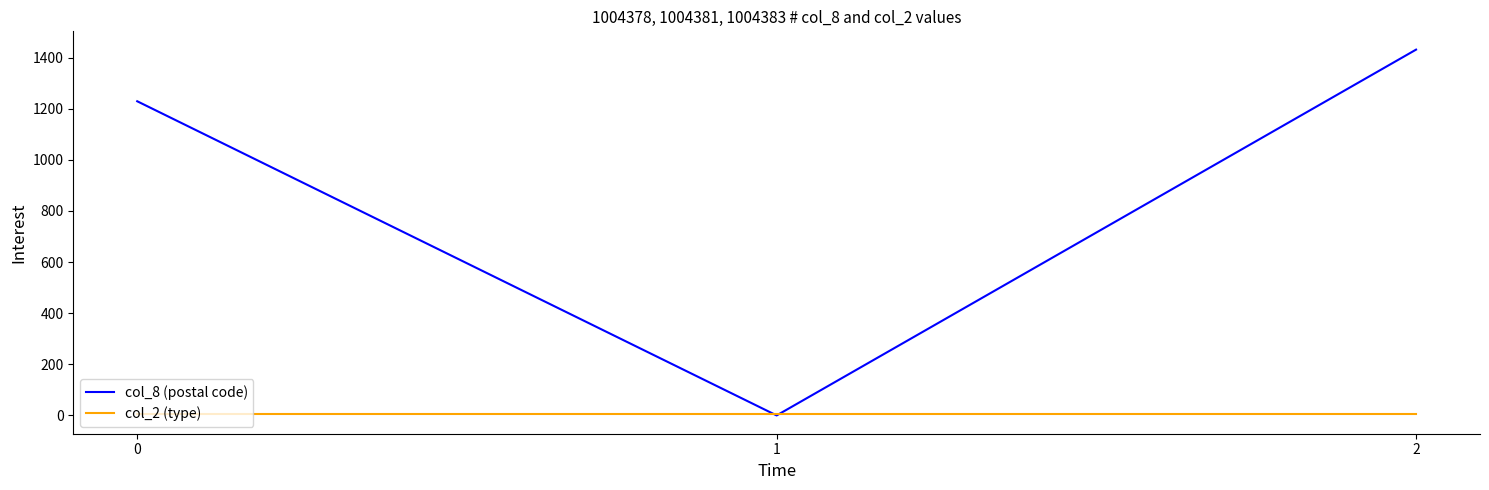

List the series in order of their overall mean, lowest first.

col_2 (type), col_8 (postal code)